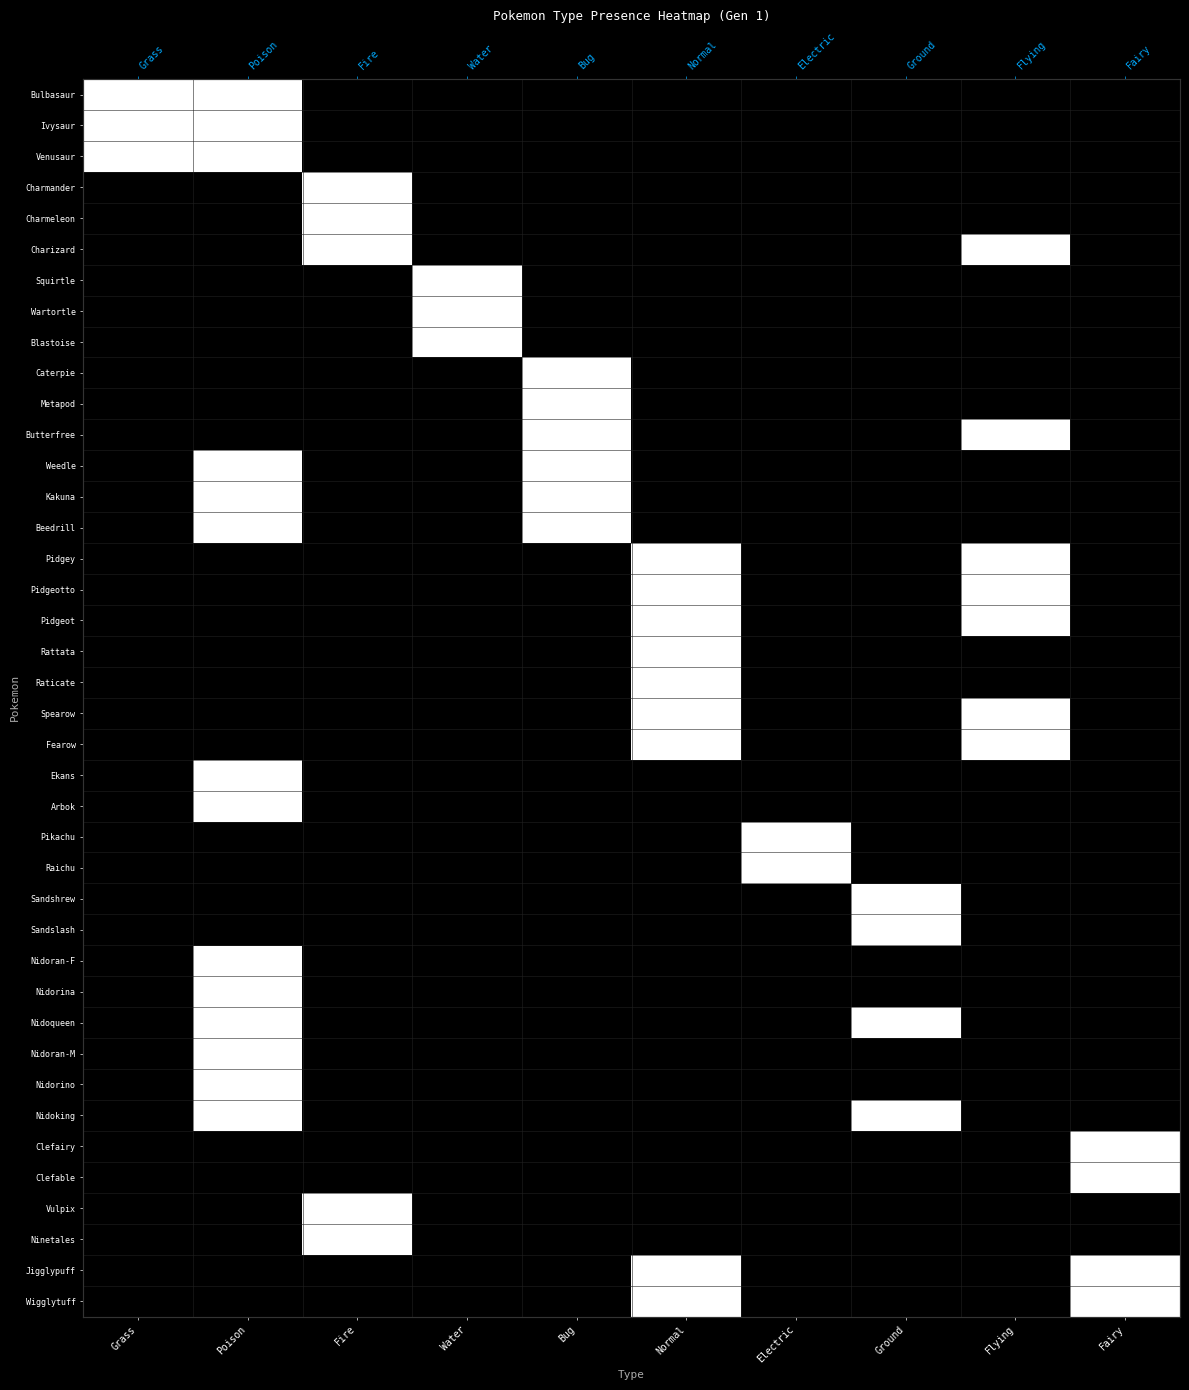

Rank the series at Fire from lowest to highest value.

Bulbasaur, Ivysaur, Venusaur, Squirtle, Wartortle, Blastoise, Caterpie, Metapod, Butterfree, Weedle, Kakuna, Beedrill, Pidgey, Pidgeotto, Pidgeot, Rattata, Raticate, Spearow, Fearow, Ekans, Arbok, Pikachu, Raichu, Sandshrew, Sandslash, Nidoran-F, Nidorina, Nidoqueen, Nidoran-M, Nidorino, Nidoking, Clefairy, Clefable, Jigglypuff, Wigglytuff, Charmander, Charmeleon, Charizard, Vulpix, Ninetales